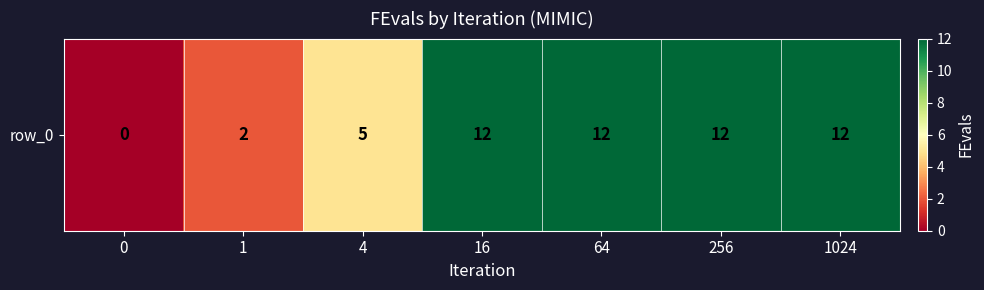

The value at 1024 is 16. True or false?

False